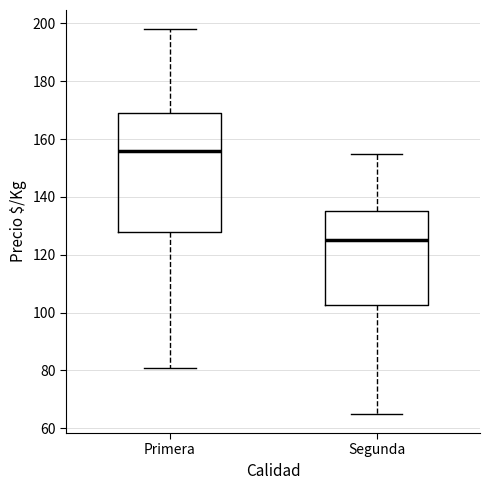

Reading left to right, transcribe this box plot: for each box, give where its median line is, the range the box spans, and where its two whiskers end, as read against the y-axis. The values are not printed on the chart, so give them approximately, as read against the axis.

Primera: median 156, box 128 to 170, whiskers 82 to 198
Segunda: median 126, box 102 to 136, whiskers 66 to 156